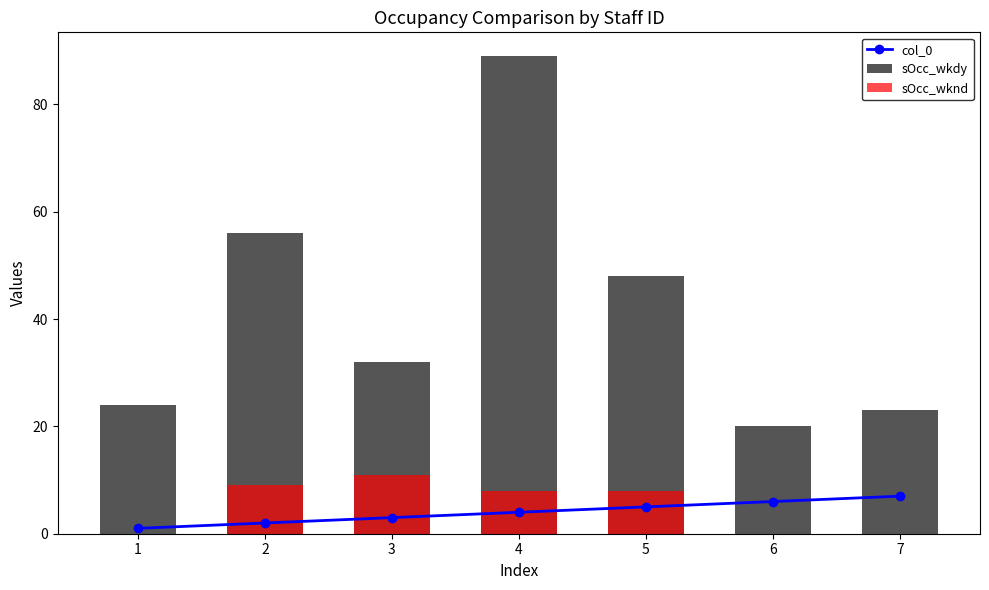

What is the difference between the sOcc_wknd values at 3 and 1?

11